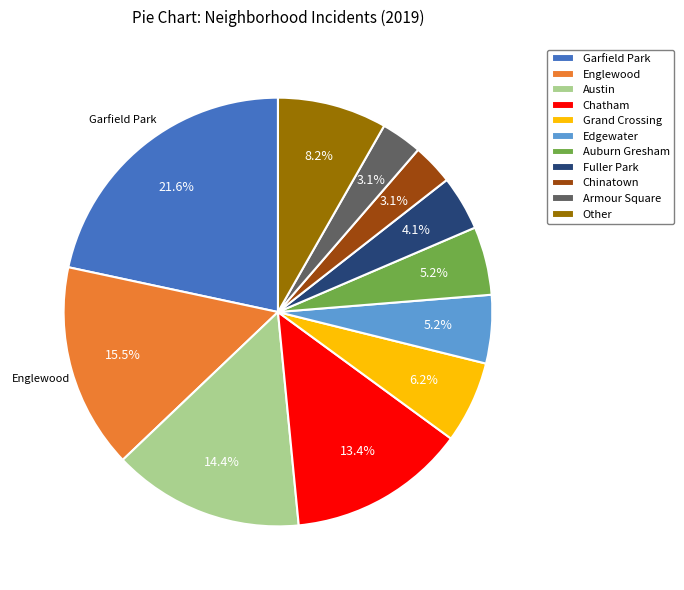

Is there a majority slice in this chart?

No